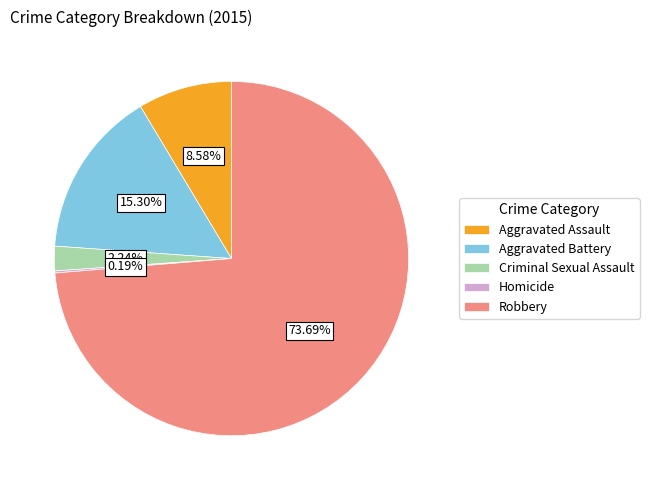

Between Robbery and Criminal Sexual Assault, which is larger?

Robbery